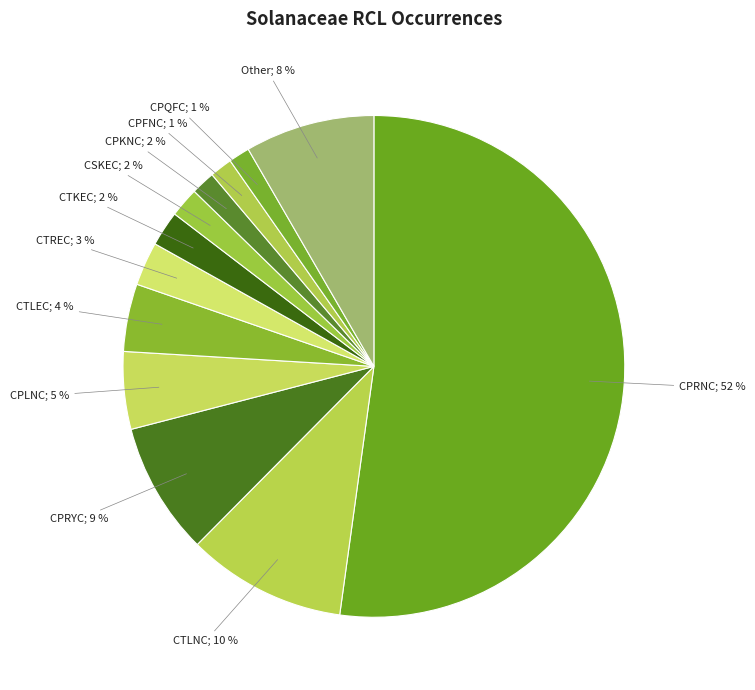

Count the number of slices in the pie.

12